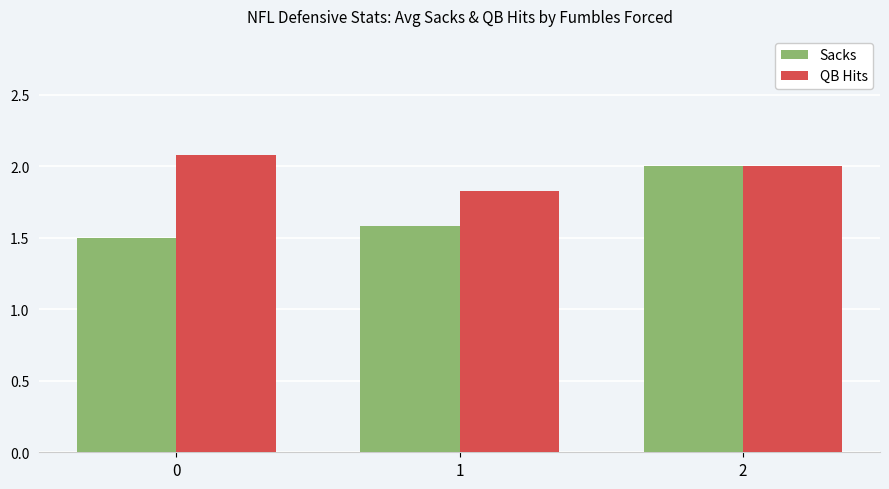

Does the chart contain stacked bars?

No